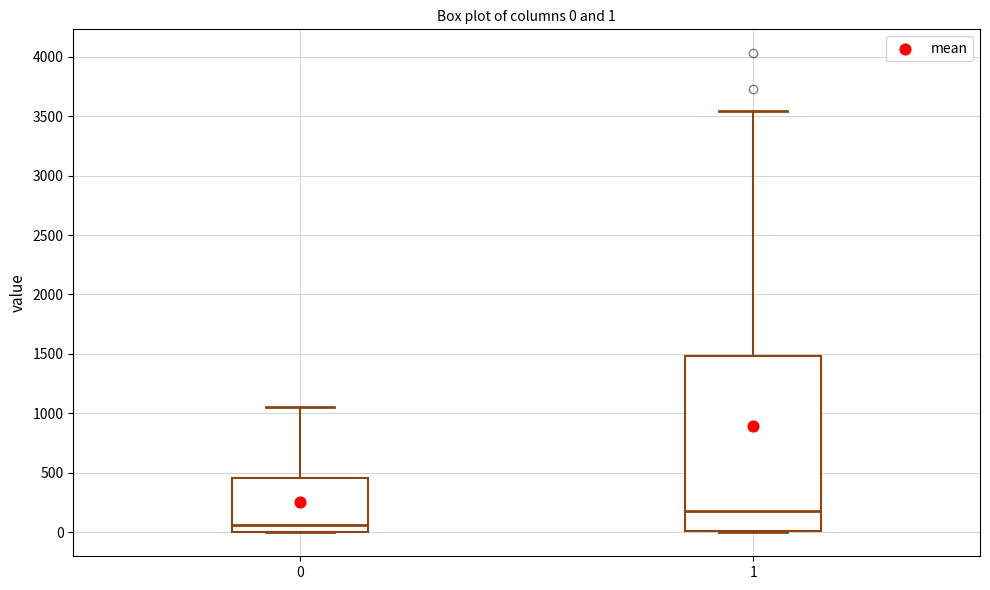

Which box's median line is the highest?

1